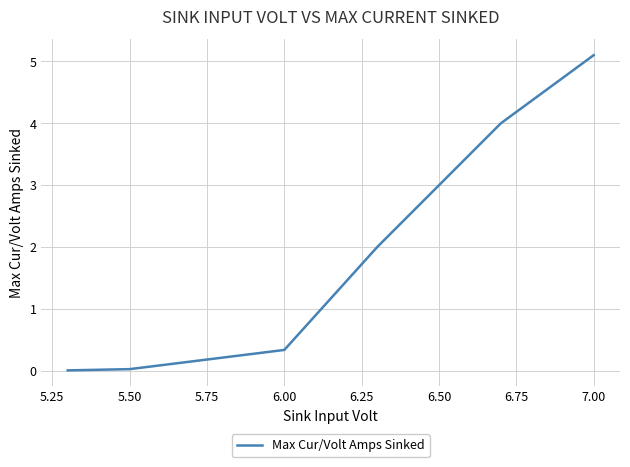

True or false: there are more than 2 points higher than both neighbors.

False